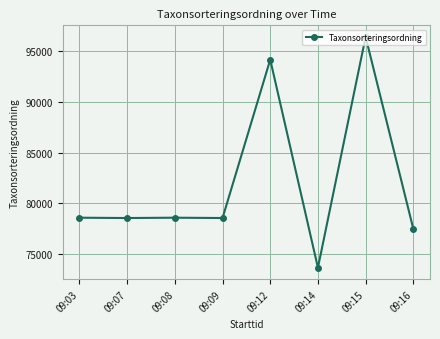

What is the difference between the maximum and second lowest values?

18848